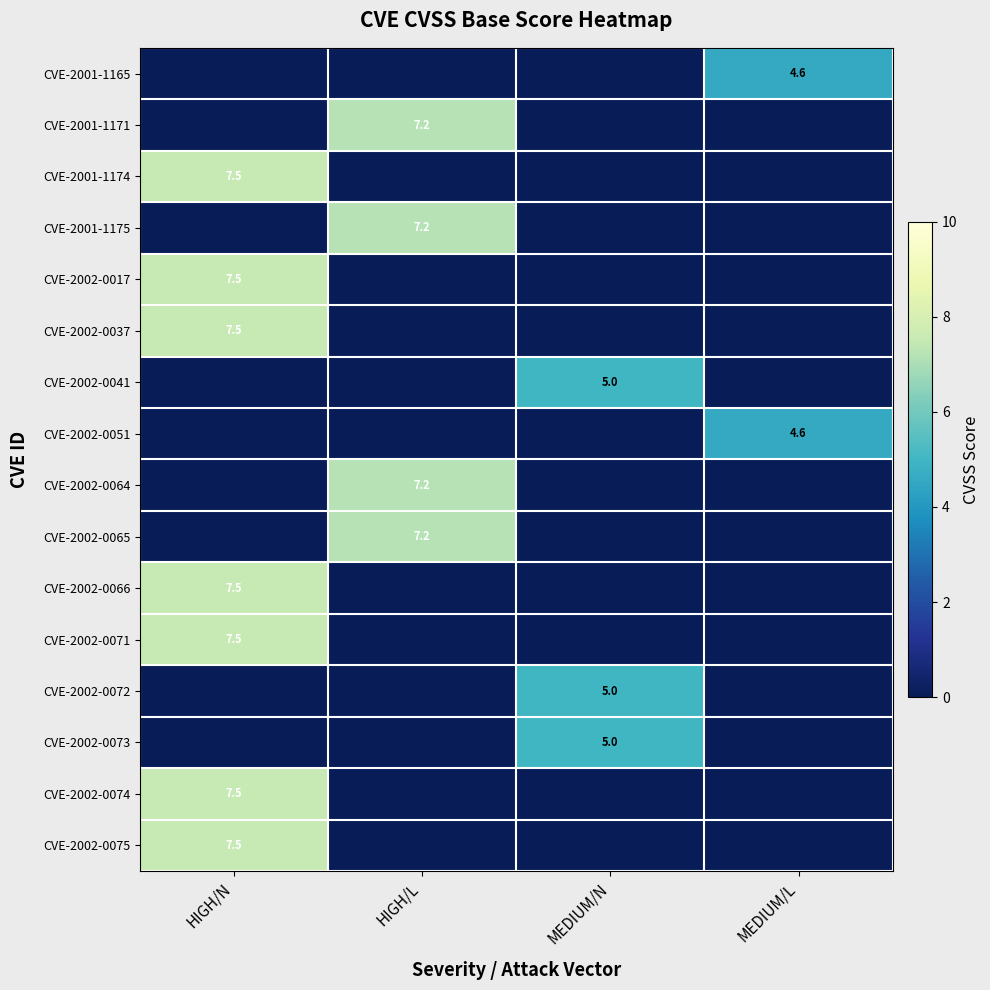

List the labels in order of CVE-2002-0037 value, largest first.

HIGH/N, HIGH/L, MEDIUM/N, MEDIUM/L